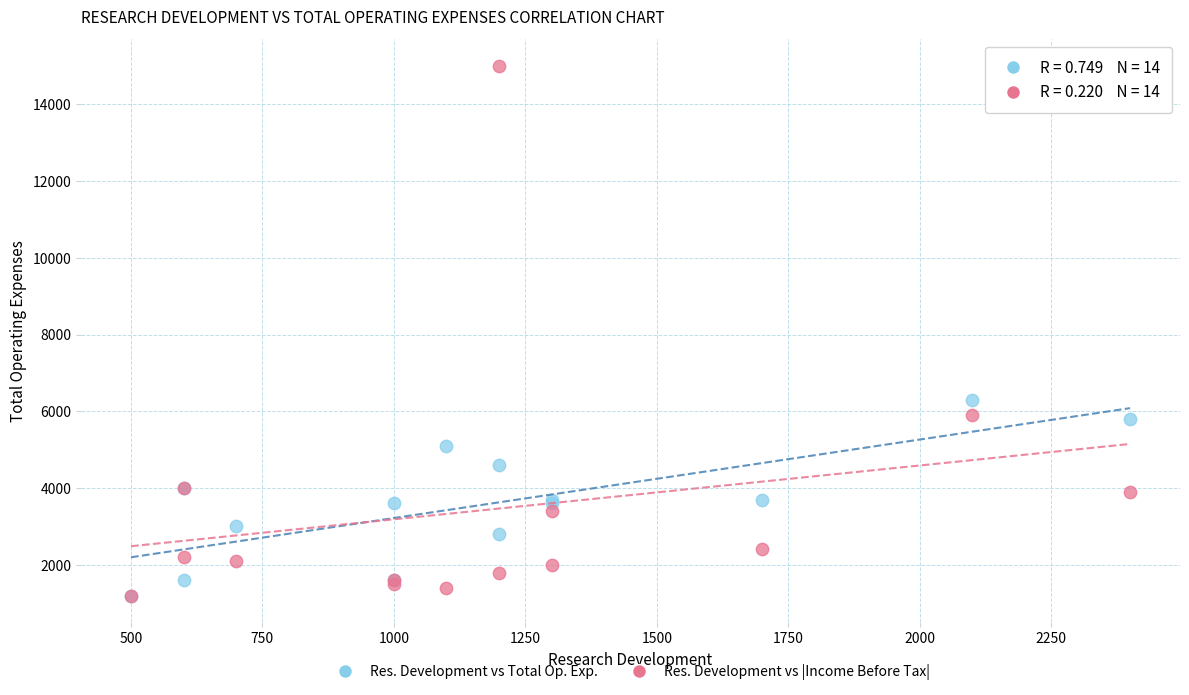

Across all series, what Y value is closest to 8100?

6300